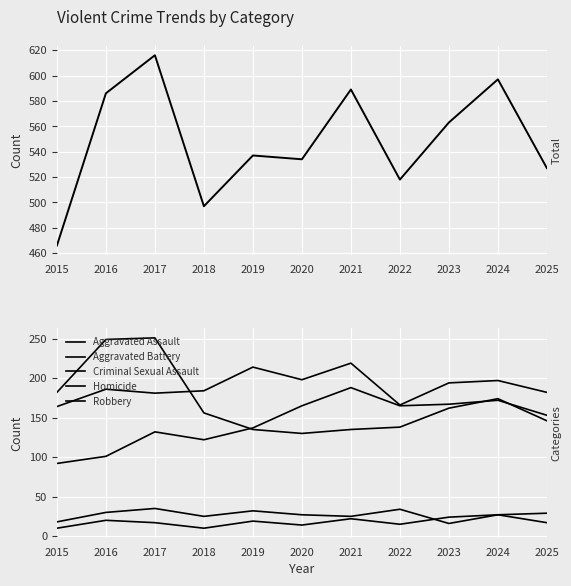

True or false: Robbery and Criminal Sexual Assault intersect in this chart.

False